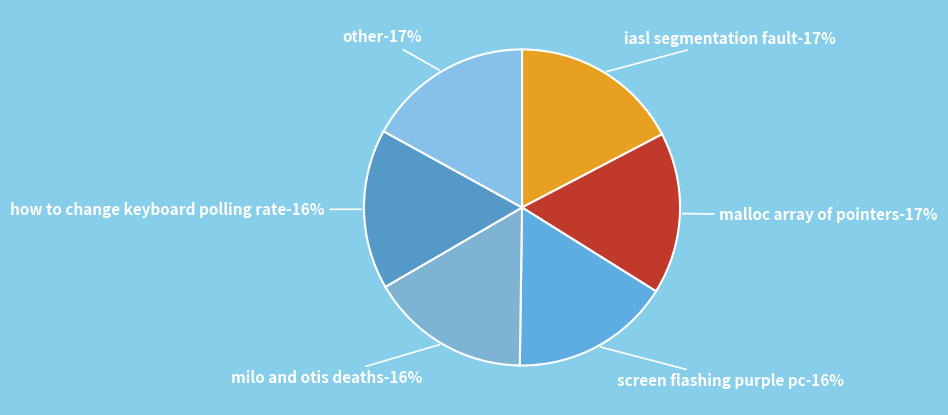

To the nearest percent, what is the average slice percentage?

17%